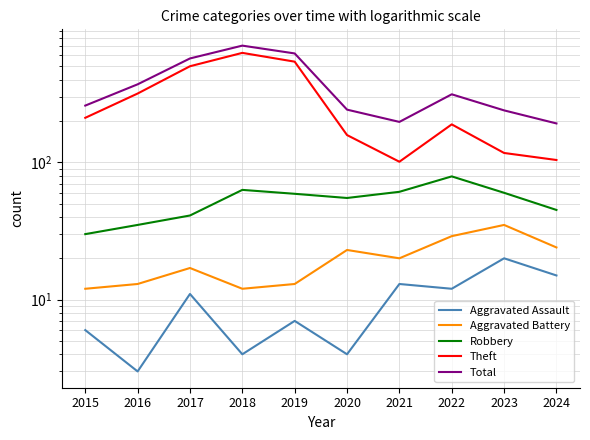

What is the difference between the maximum and minimum values in the Theft series?

526